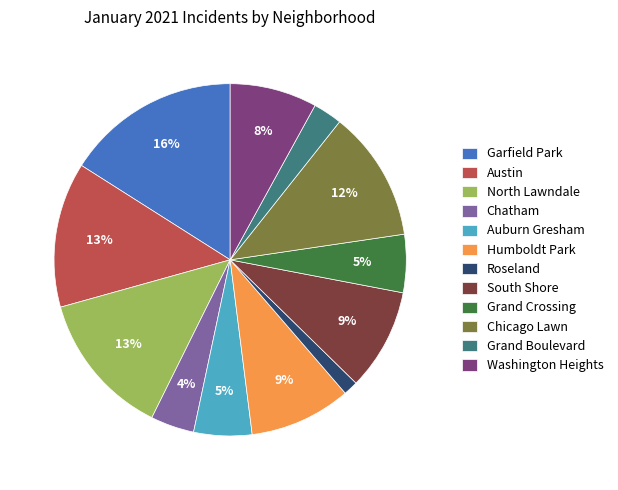

Is the sum of Chatham and Roseland greater than half?

No